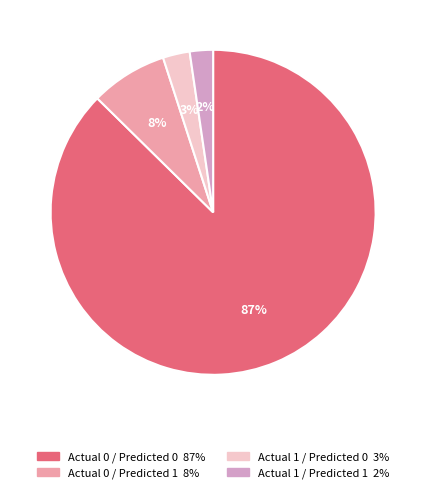

True or false: Actual 1 / Predicted 1 accounts for 2% of the total.

True